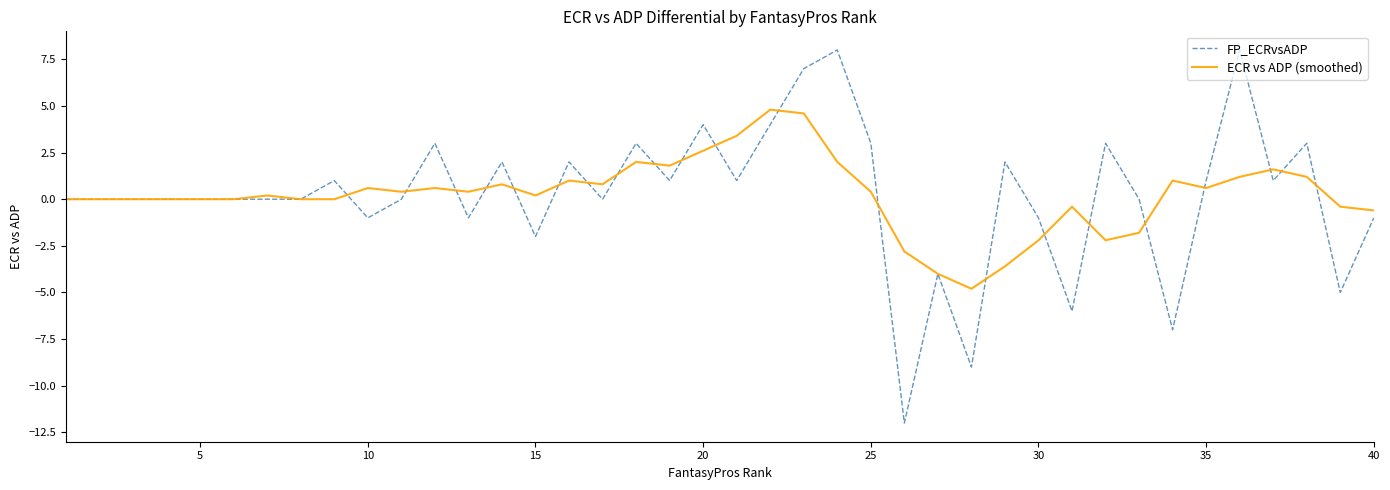

What is the minimum value for ECR vs ADP (smoothed)?

-4.8